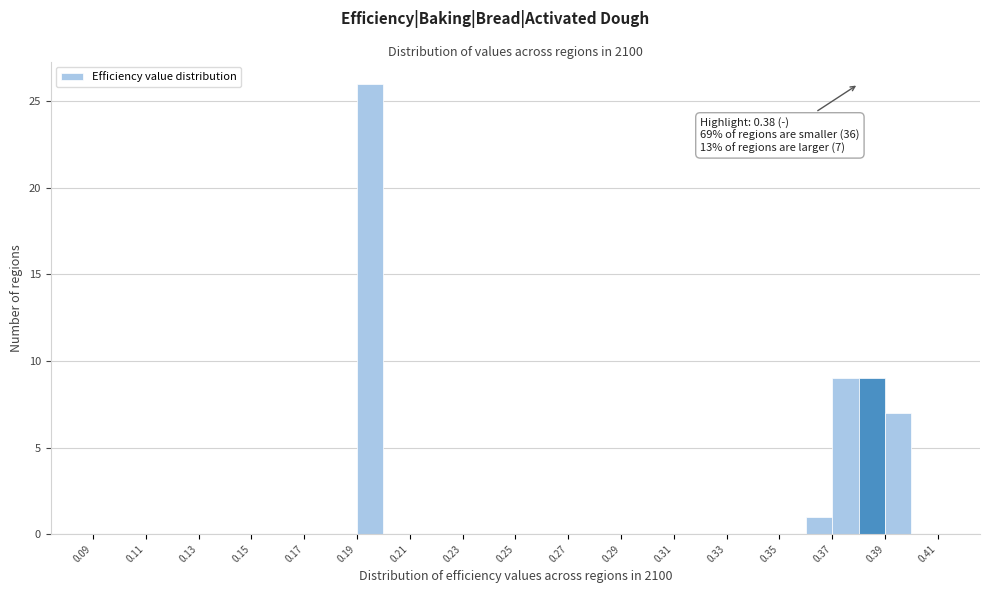

Which range on the x-axis has the tallest bar?

0.19 to 0.20